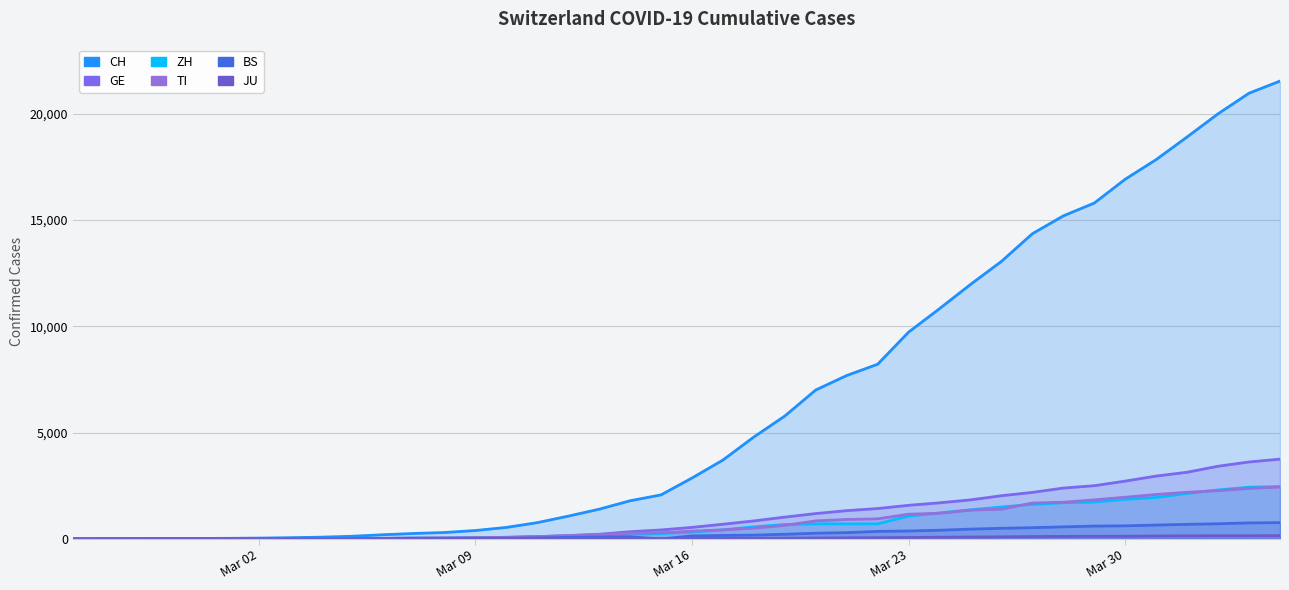

At which category does the chart reach its minimum across all series?

Mar 02